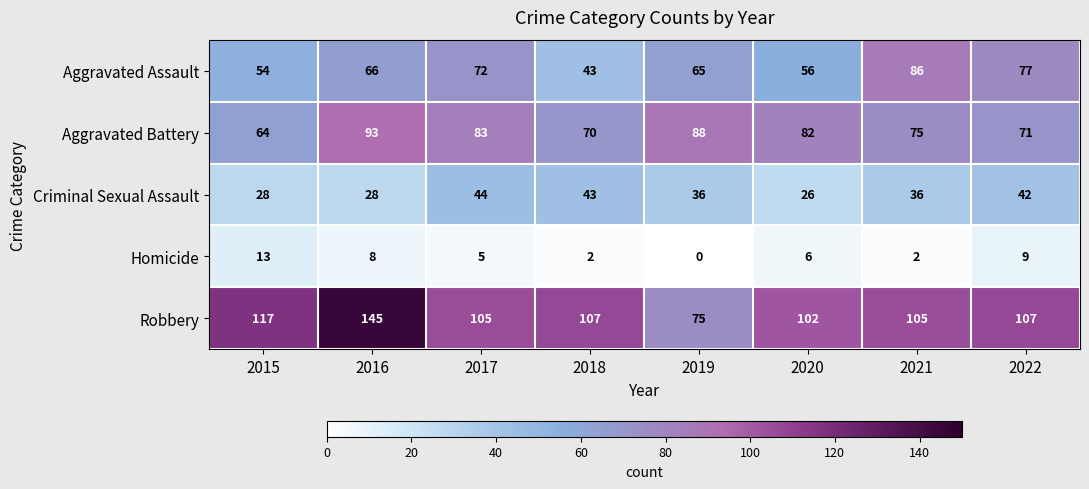

Which series has the largest total across all categories?

Robbery